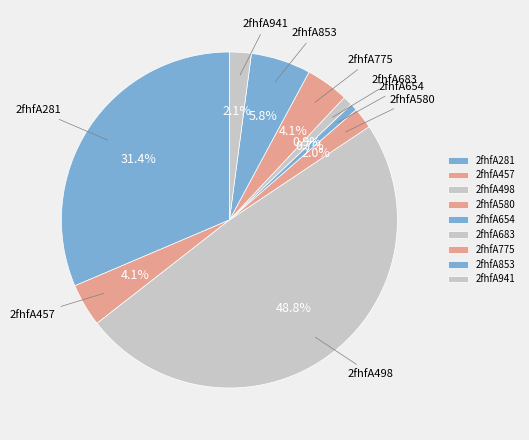

What percentage do 2fhfA941 and 2fhfA580 together represent?

4.1%